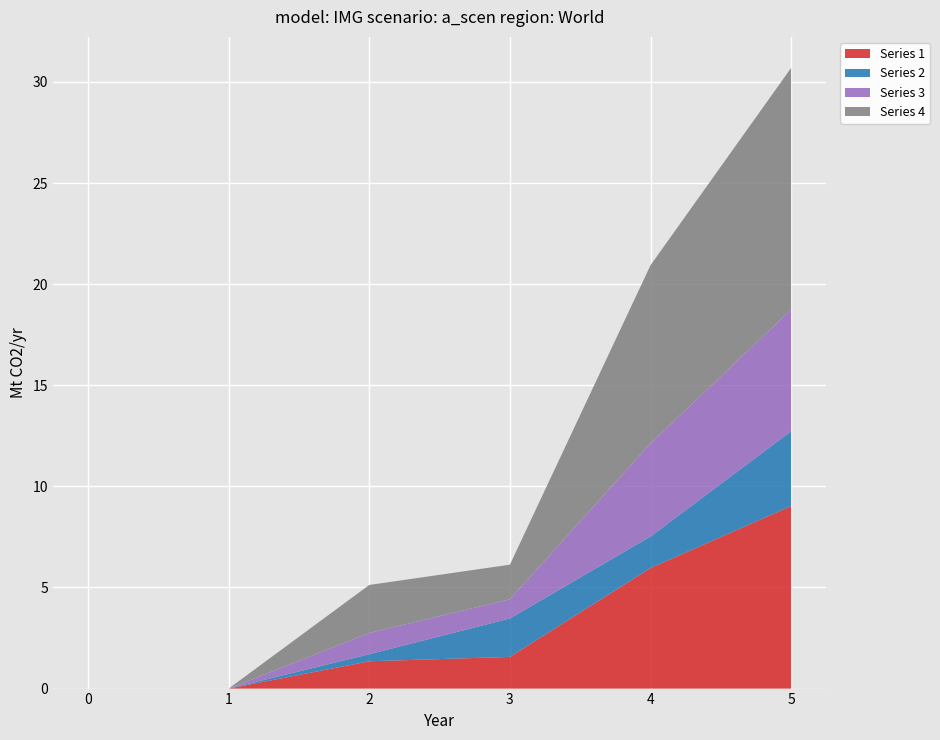

Reading right to left, extract all data points from this chart.

1: 9.0	6.0	1.6	1.4	0.0	0.0
2: 3.7	1.6	1.9	0.3	0.0	0.0
3: 6.0	4.6	0.9	1.1	0.0	0.0
4: 12.0	8.8	1.7	2.4	0.0	0.0